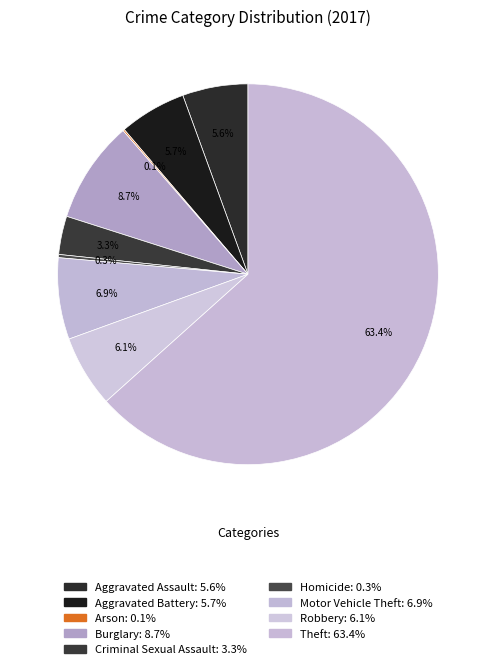

Count the number of slices in the pie.

9